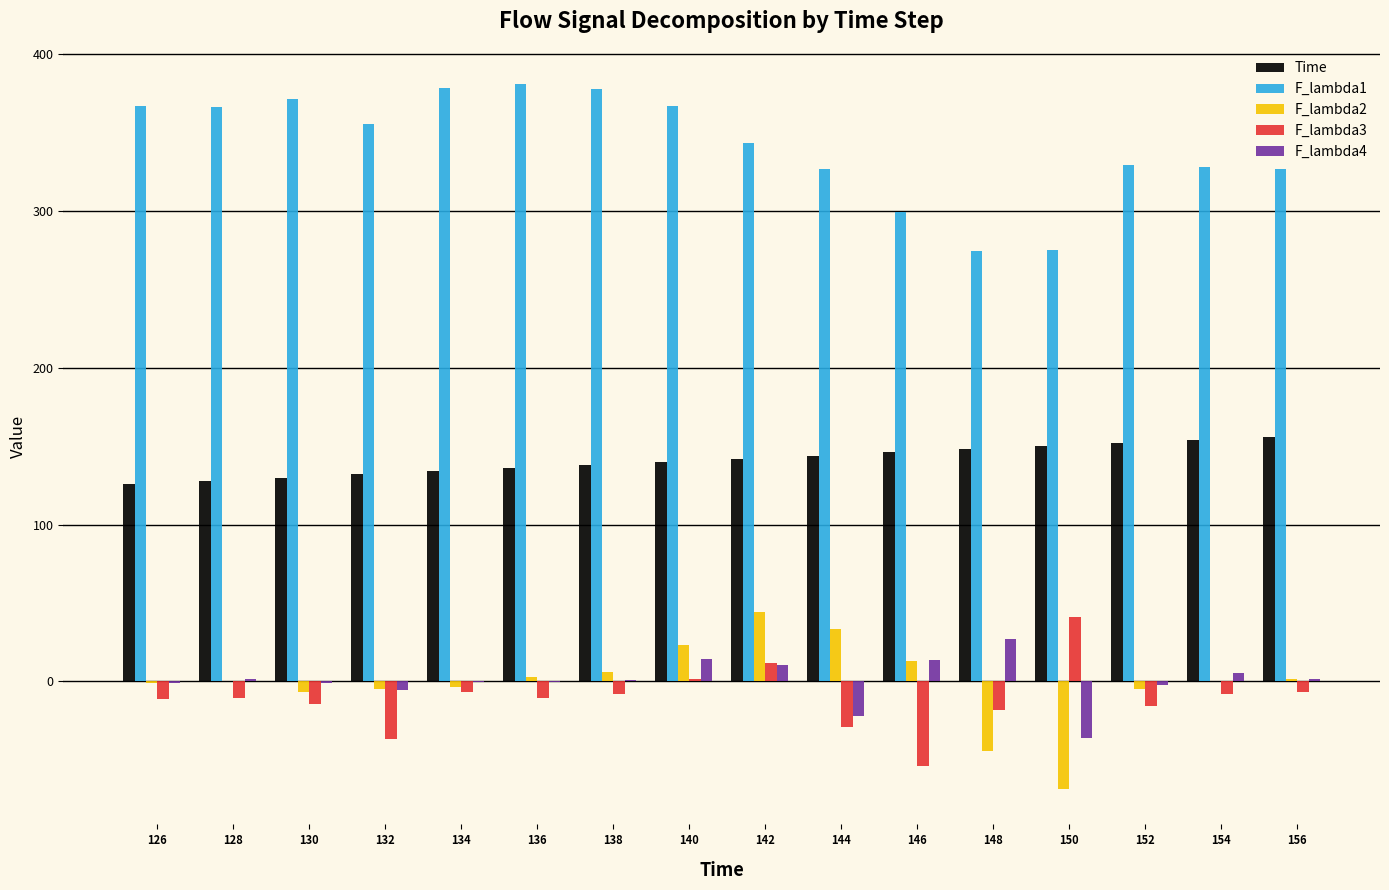

What is the sum of all F_lambda4 values?

7.0